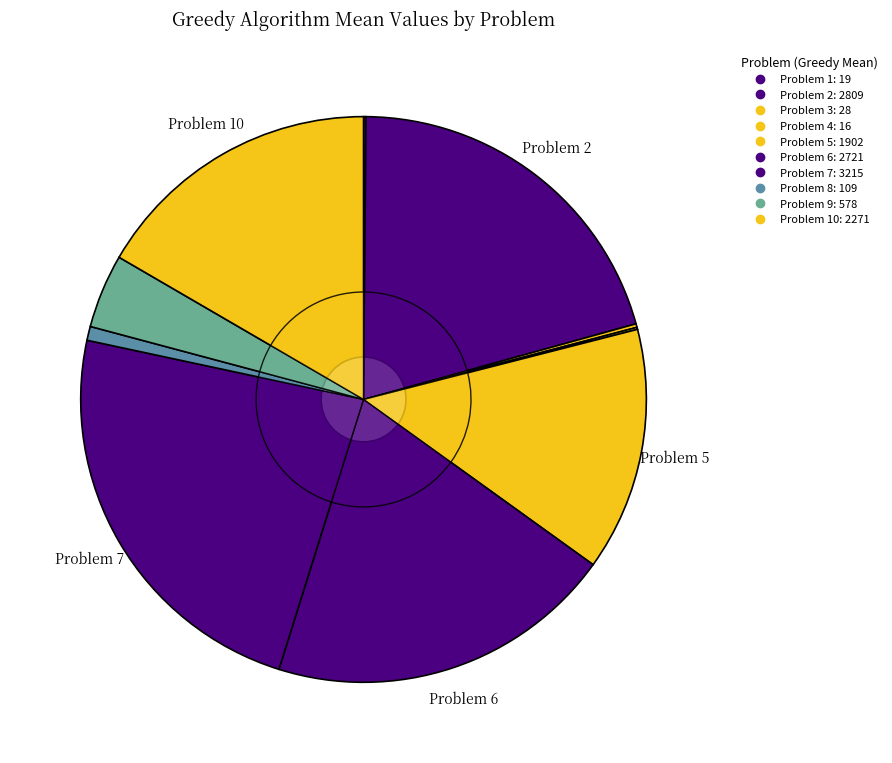

To the nearest percent, what is the combined percentage of Problem 5 and Problem 2?

34%